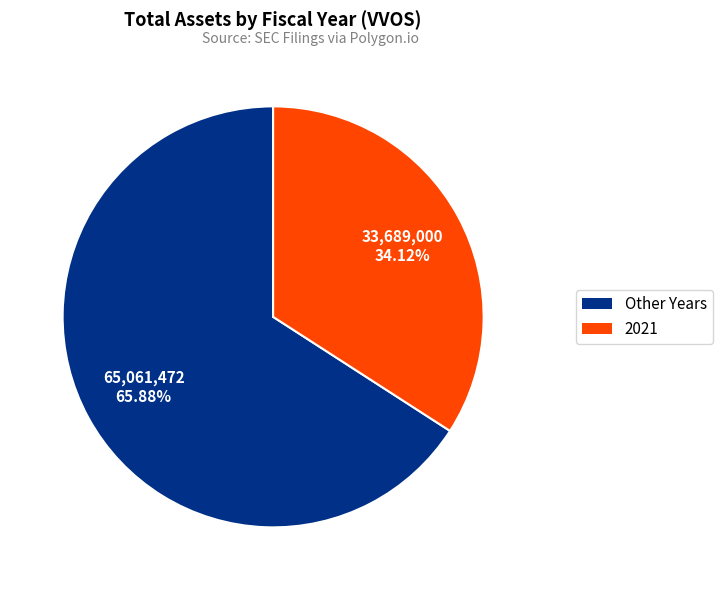

Is there a majority slice in this chart?

Yes